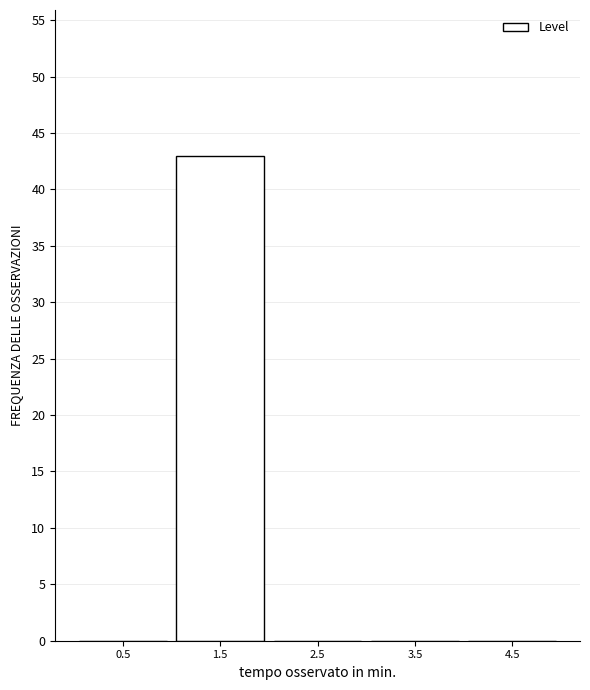

What is the height of the bar covering 1 to 2 on the x-axis? The values are not printed on the chart, so give them approximately, as read against the axis.

43